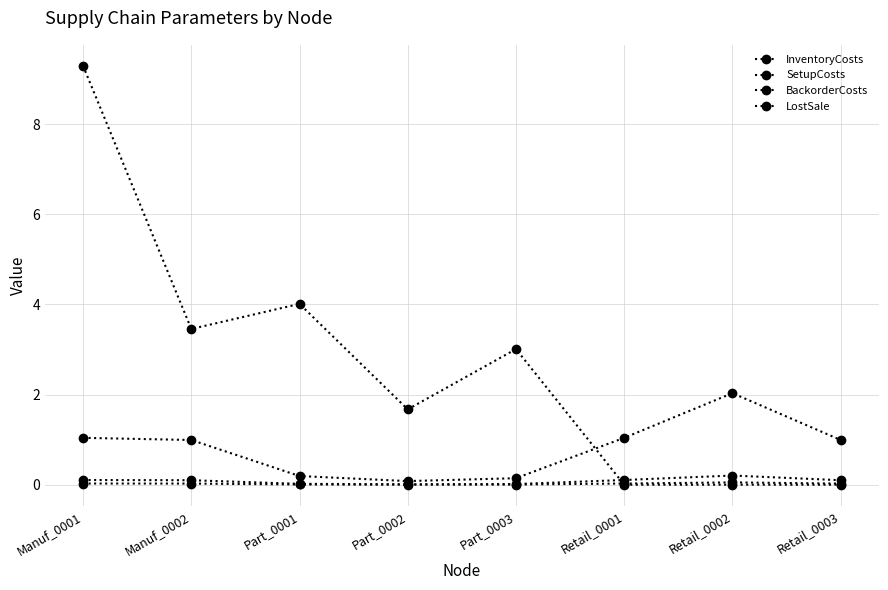

Where do BackorderCosts and SetupCosts first cross each other?

Part_0003 and Retail_0001